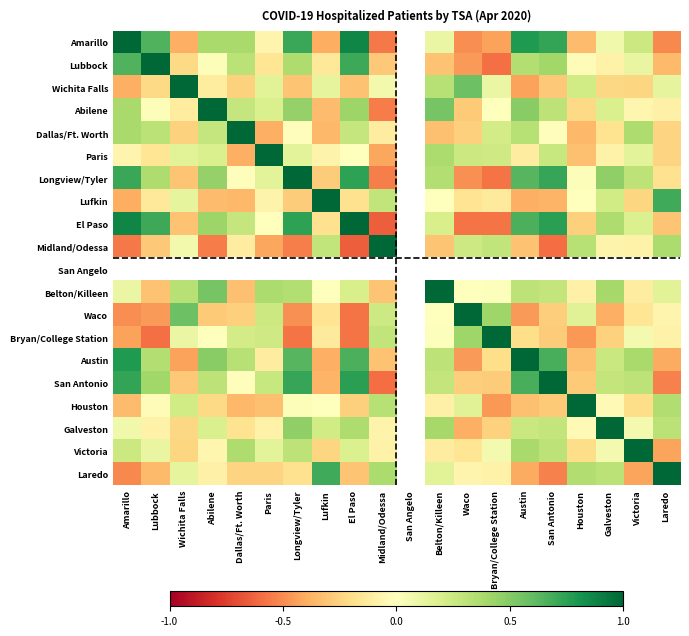

How many values in the Amarillo series are below 0?

8